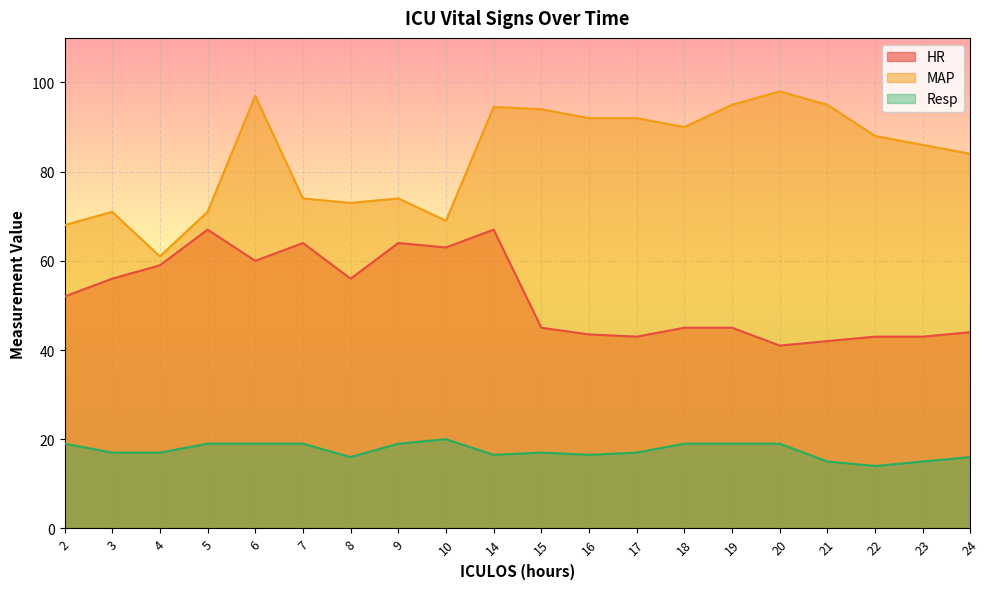

Rank the series by their maximum value, from highest to lowest.

MAP, HR, Resp